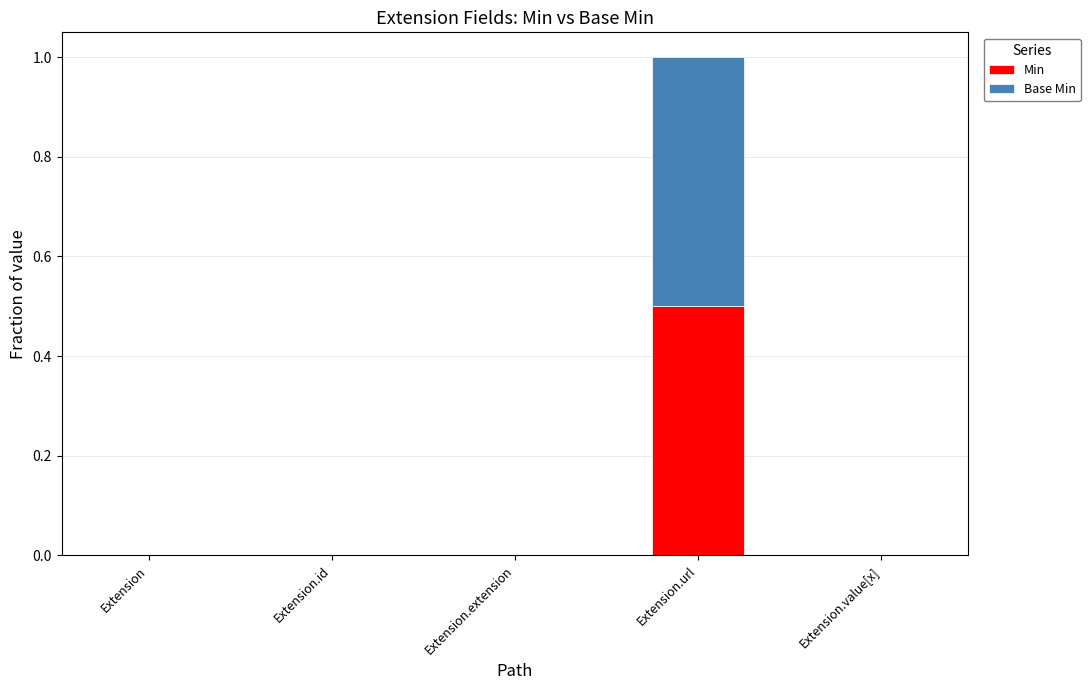

What is the total value across all series at Extension.url?

1.0